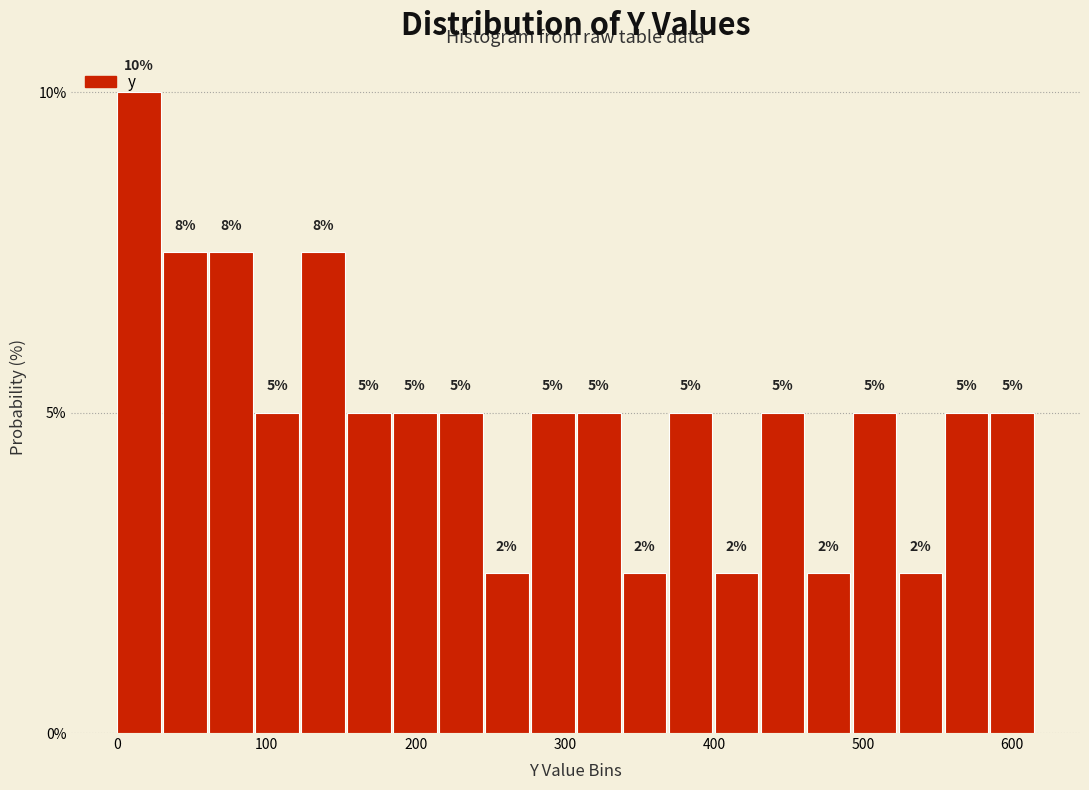

Around what value on the x-axis is the tallest bar? Give the approximate position of its centre, as read against the axis.

10